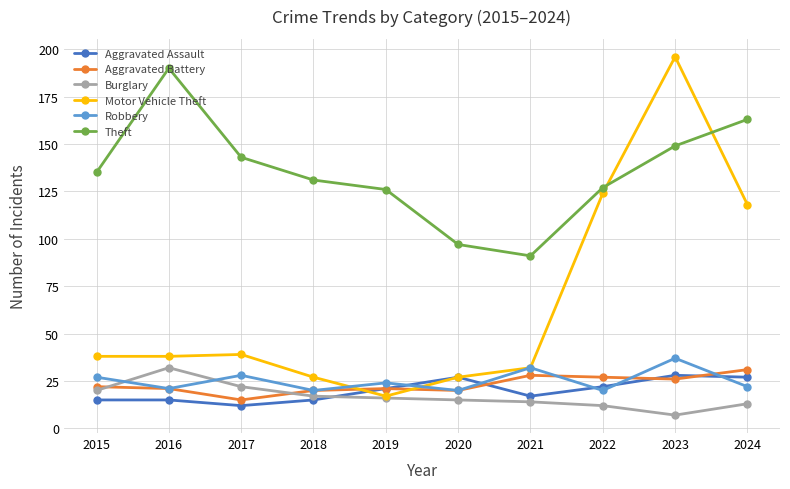

Is the value of Aggravated Assault at 2017 greater than the value of Motor Vehicle Theft at 2016?

No